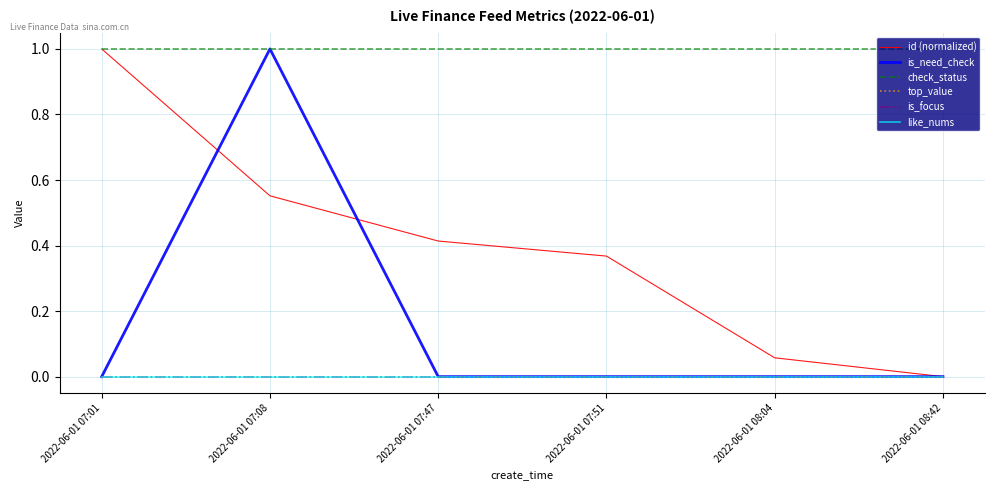

Does the chart have visible grid lines?

Yes